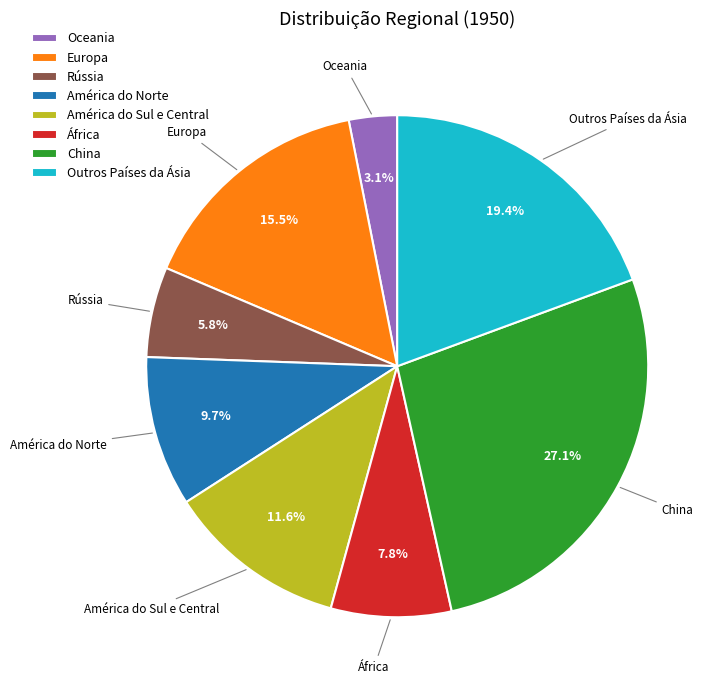

How many slices are in this pie chart?

8